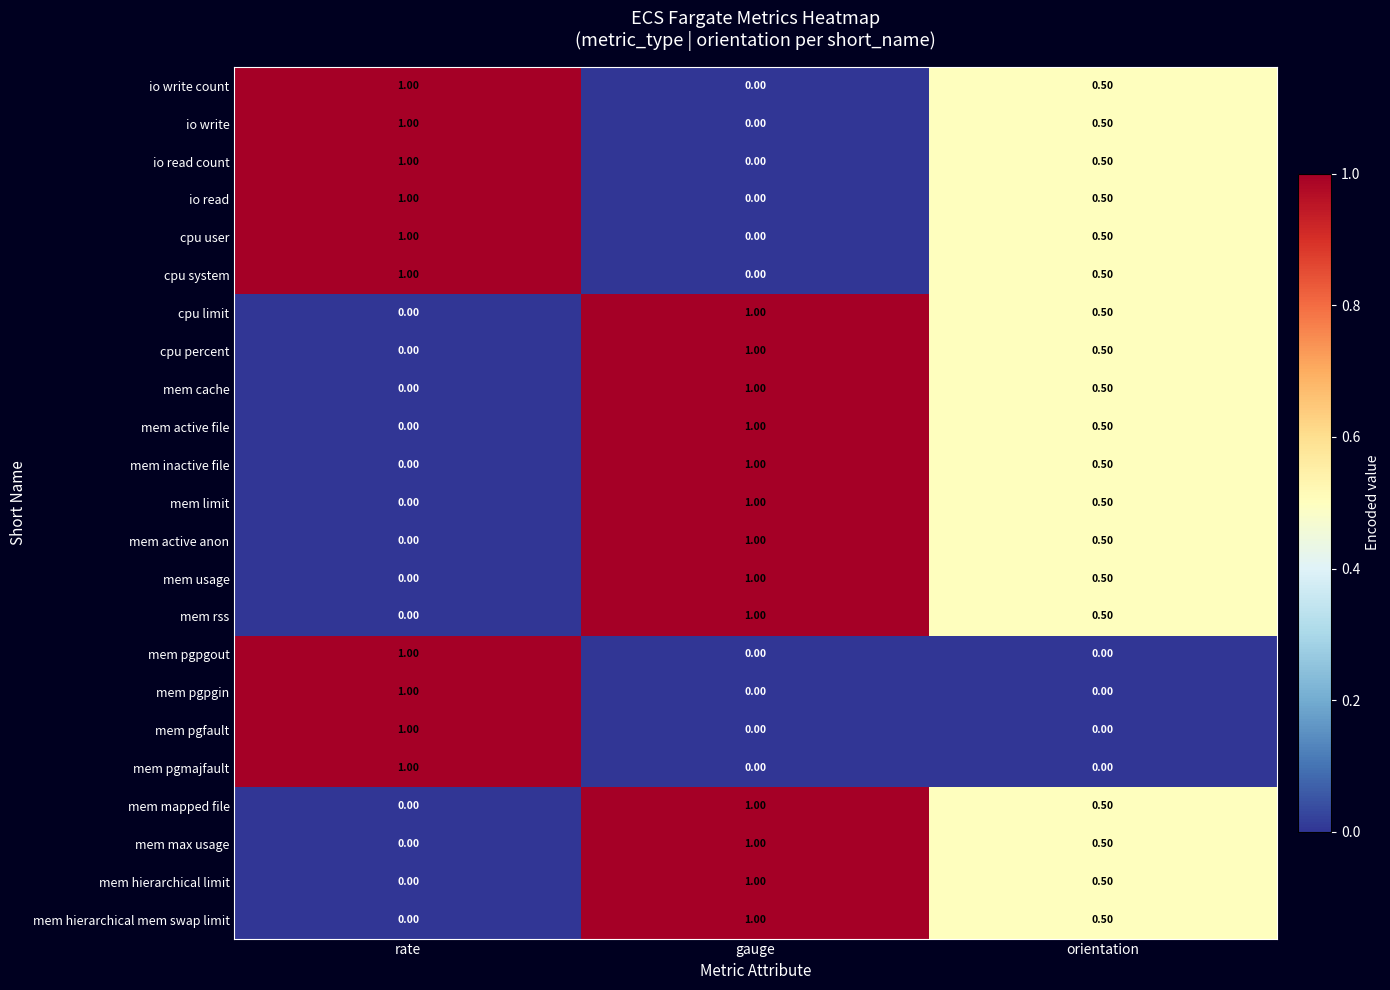

At how many categories does at least one series exceed 0?

3